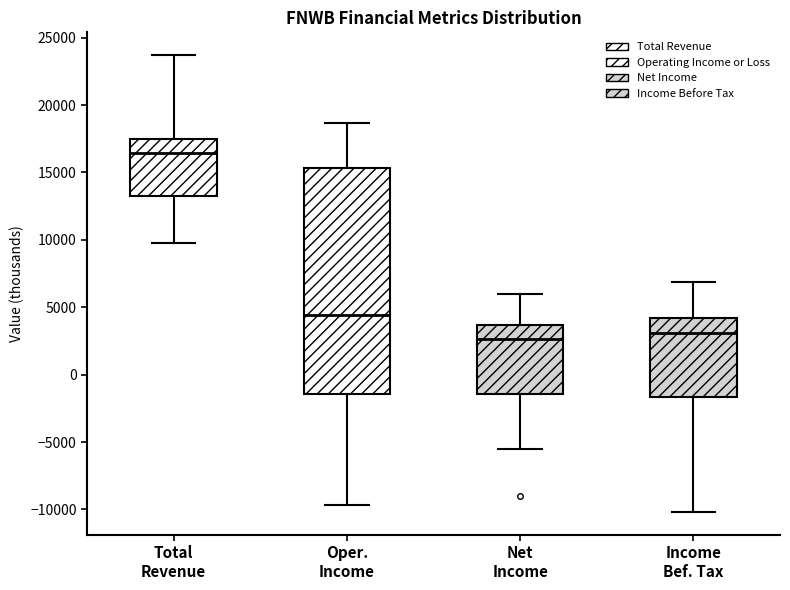

Reading left to right, read every box against the y-axis: the position of its median line, the range the box covers, and the ends of its whiskers. The values are not printed on the chart, so give them approximately, as read against the axis.

Total Revenue: median 16500, box 13500 to 17500, whiskers 10000 to 23500
Oper. Income: median 4500, box -1500 to 15500, whiskers -9500 to 18500
Net Income: median 2500, box -1500 to 3500, whiskers -5500 to 6000
Income Bef. Tax: median 3000, box -1500 to 4000, whiskers -10000 to 7000